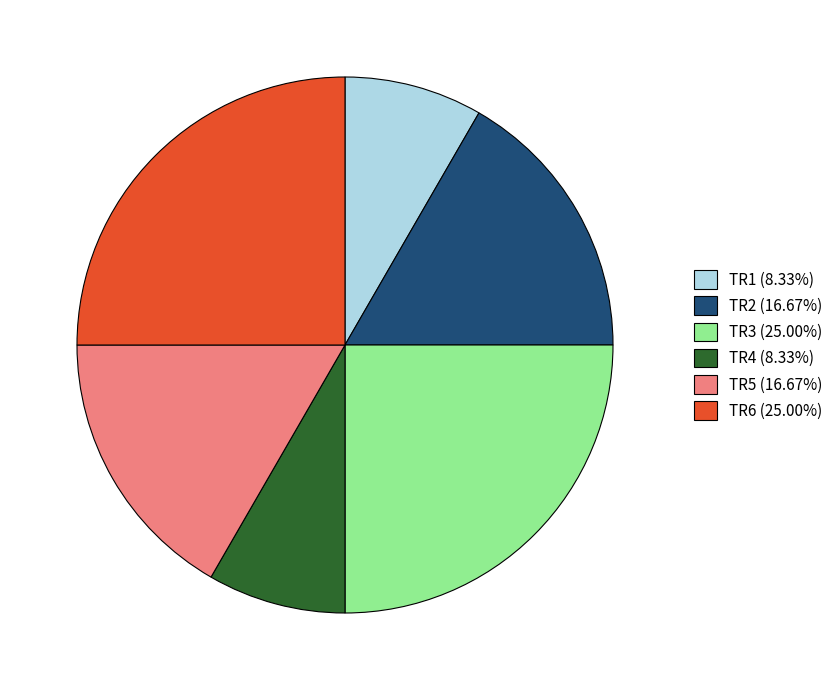

Does TR1 account for over 50% of the chart?

No